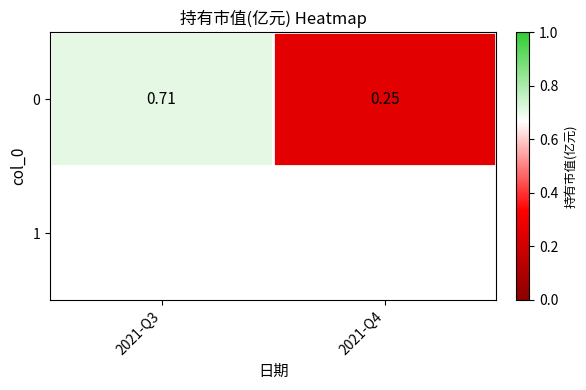

Between 2021-Q3 and 2021-Q4, which is larger?

2021-Q3